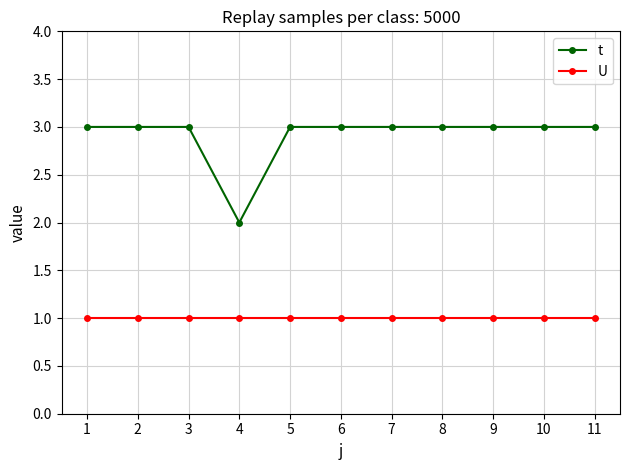

True or false: U and t intersect in this chart.

False